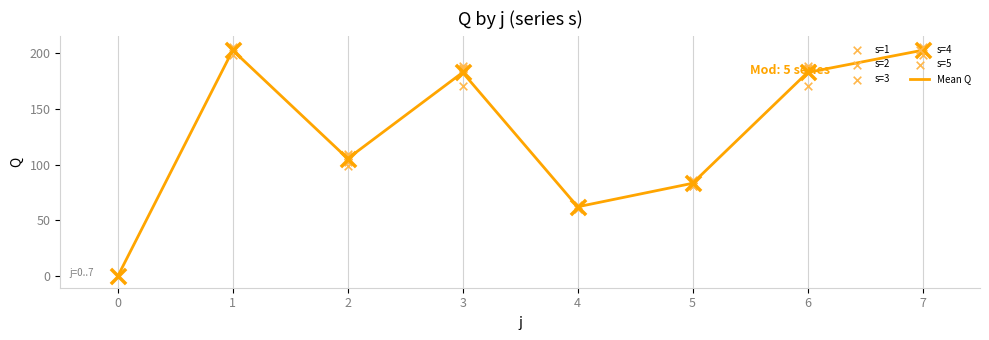

Which series has the widest spread of Y values?

s=1